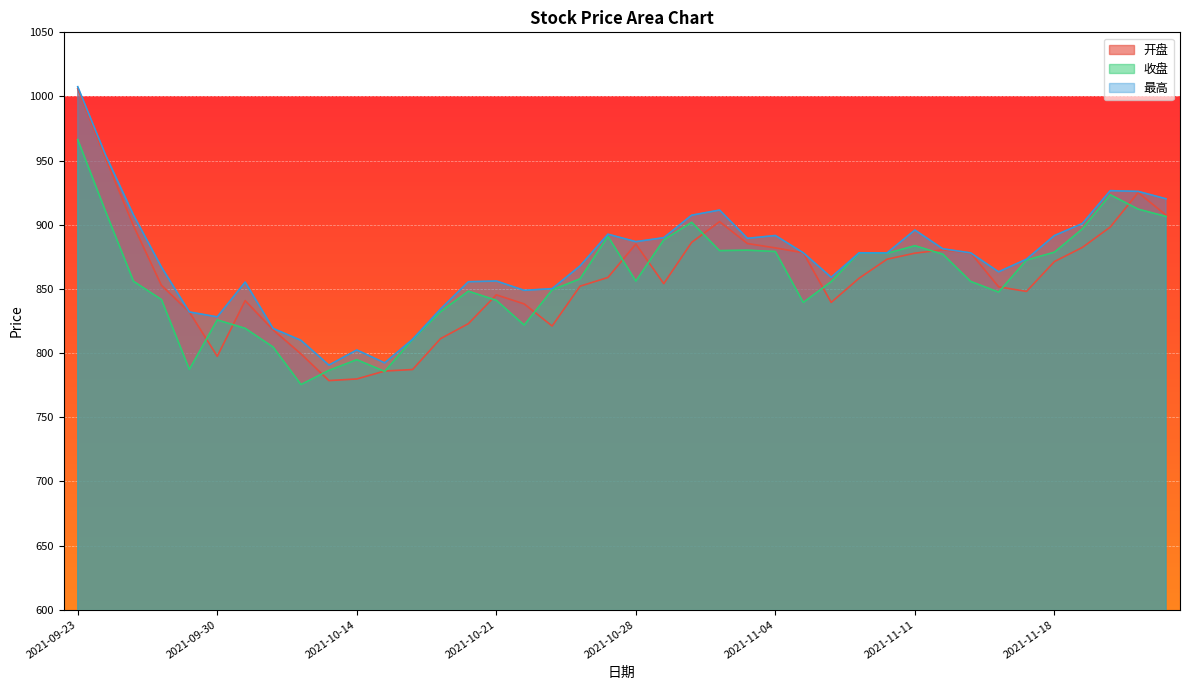

What is the sum of all 最高 values?

34910.9